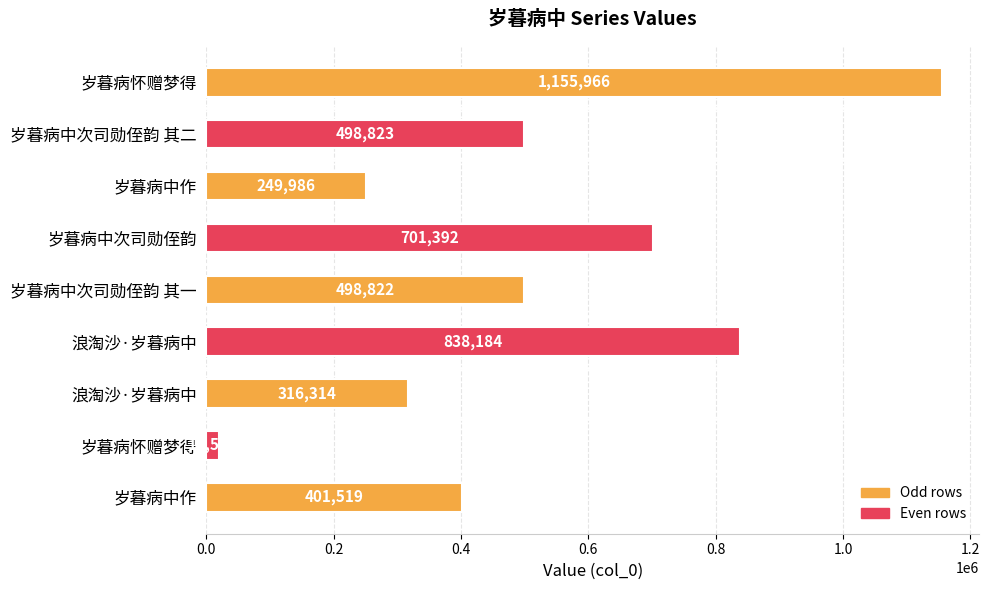

How many distinct data groups are displayed?

1